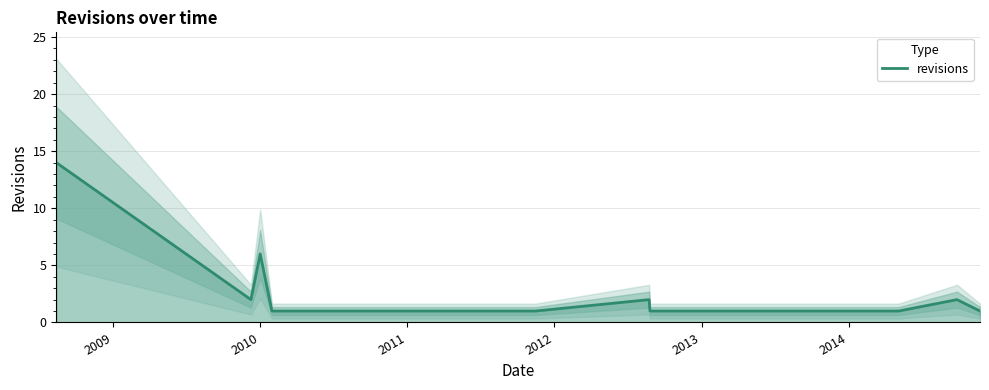

Is this an area chart (filled region under the line)?

No